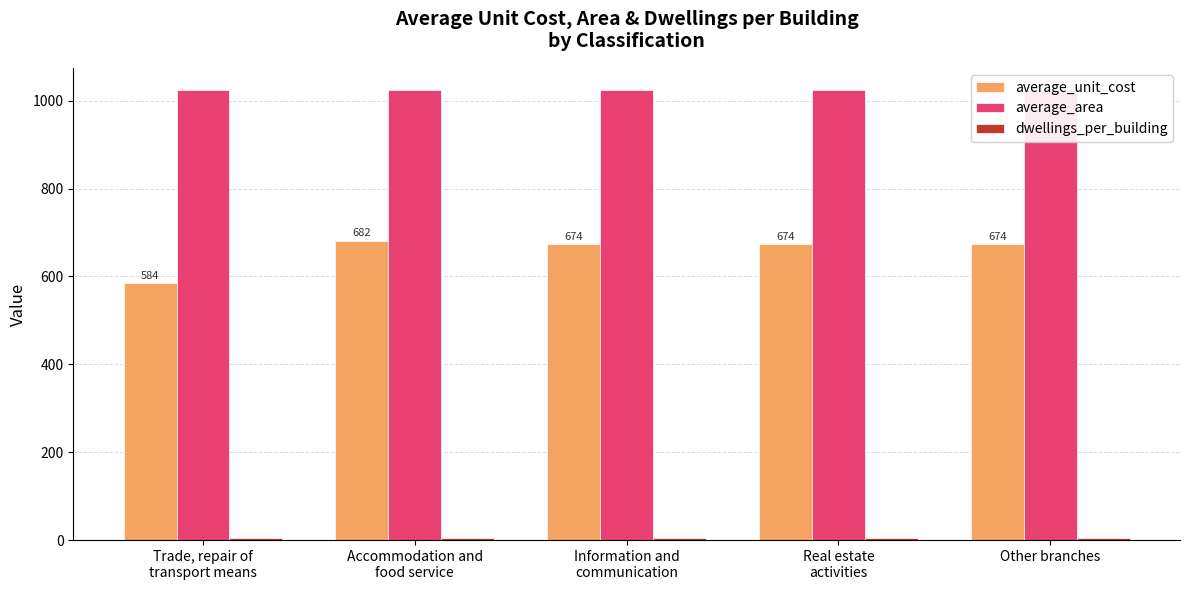

What is the difference between the maximum and minimum values in the average_unit_cost series?

97.4